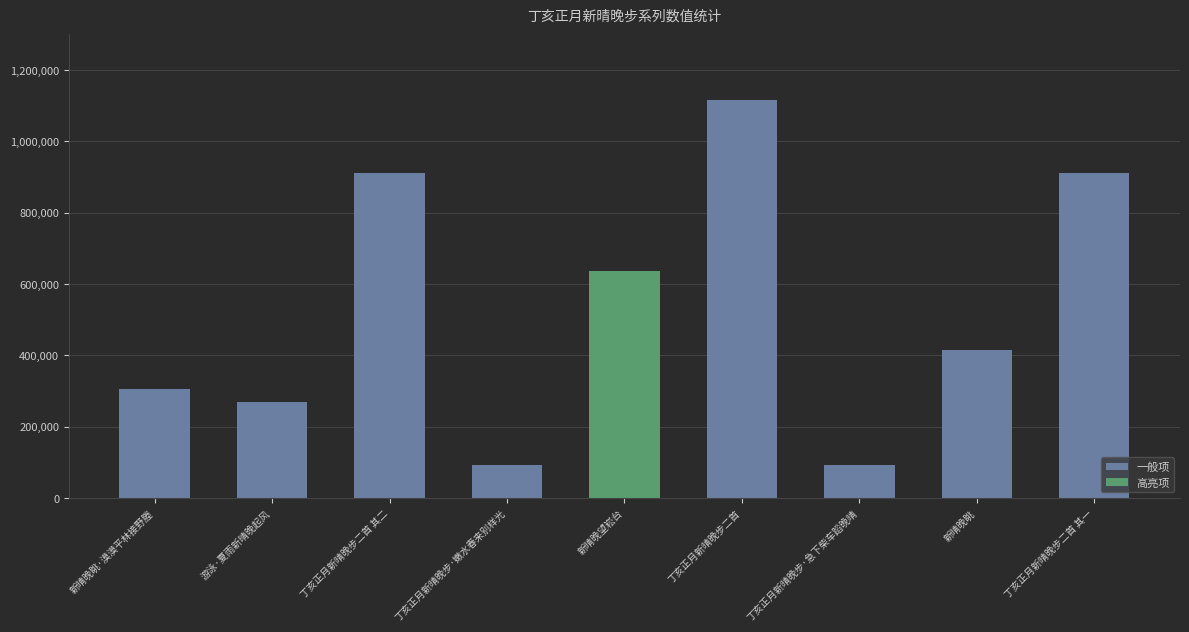

What is the average value of the 一般项 series?

514121